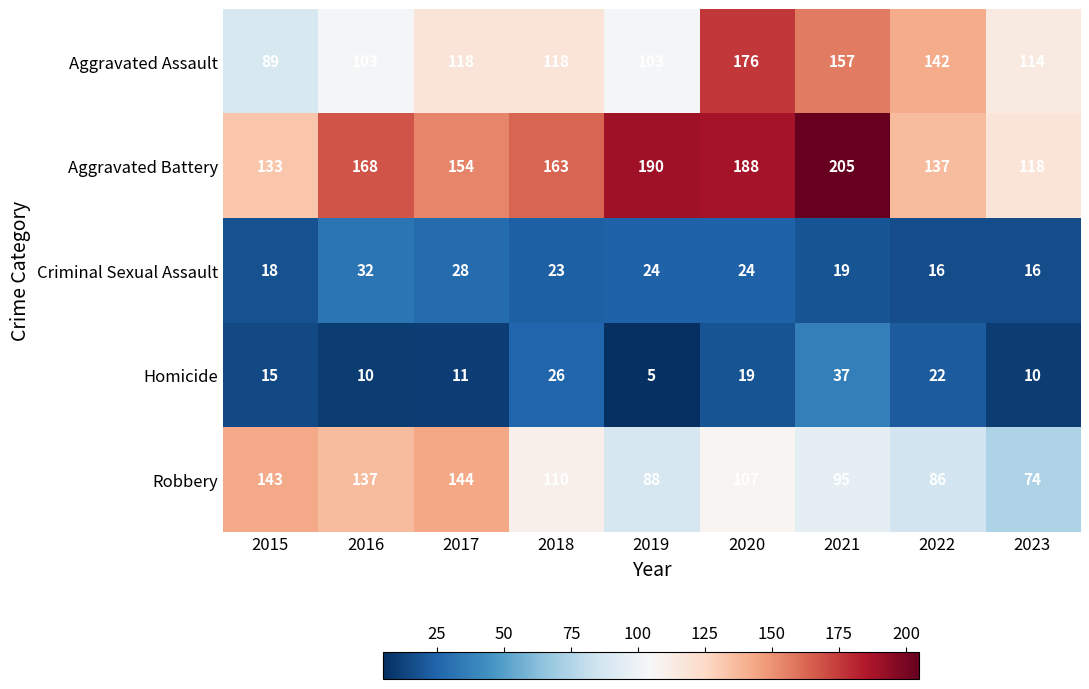

What is the difference between the highest and lowest values at 2017?

143